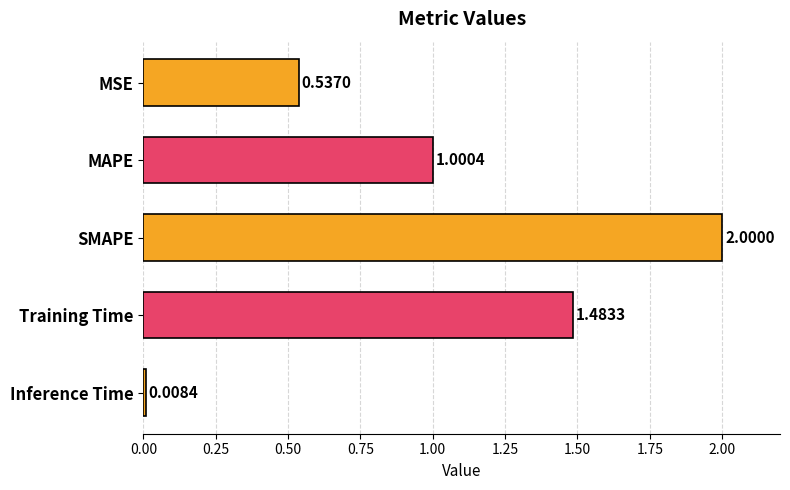

Count the number of values greater than 1.

3